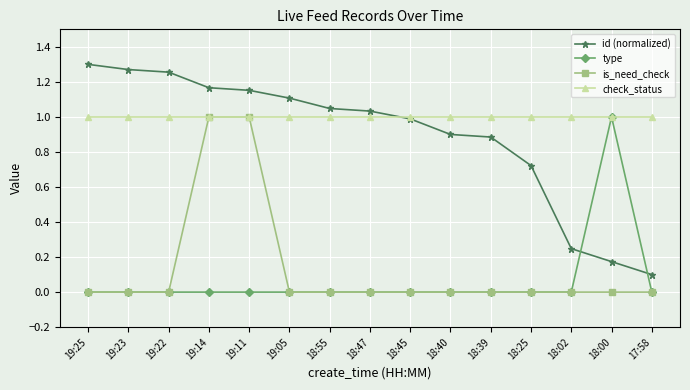

How many intersections are there between check_status and id (normalized)?

1